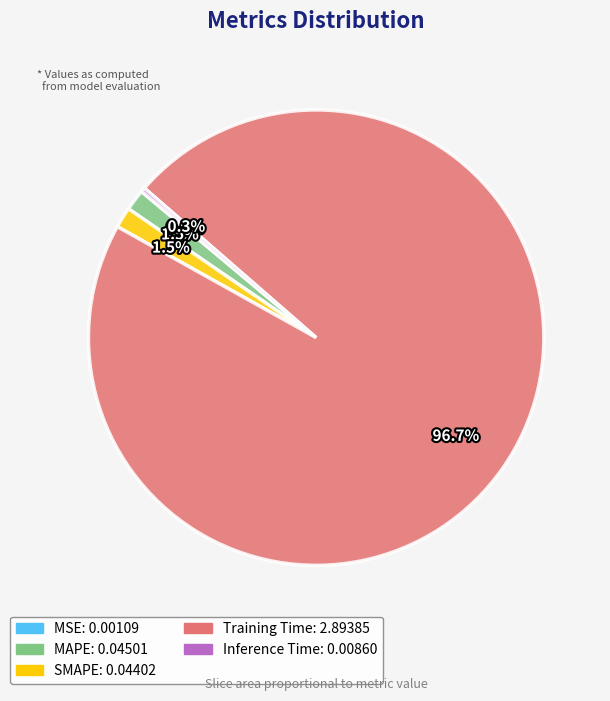

What percentage is NOT represented by SMAPE?

98.5%